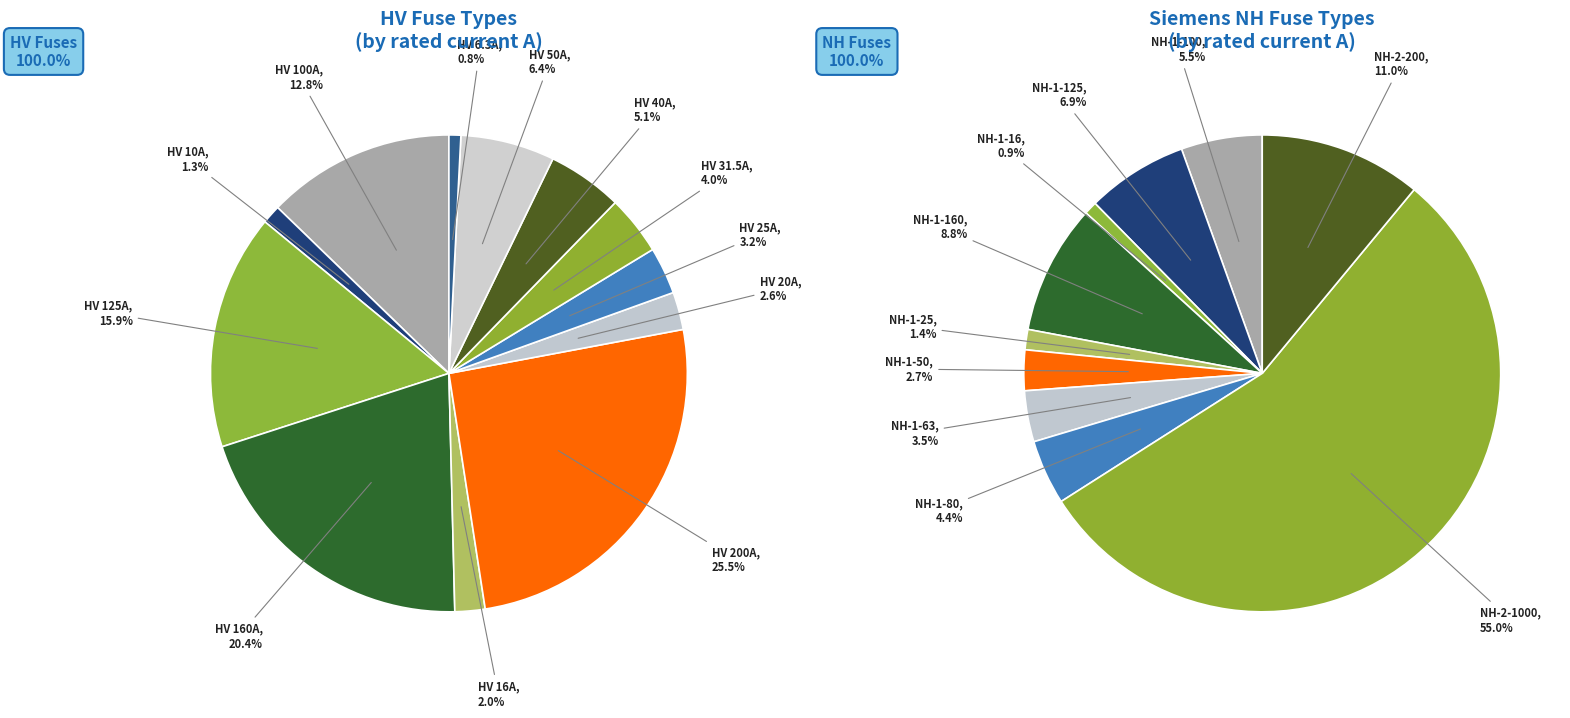

Rank the categories by value from lowest to highest.

HV 6.3A, HV 10A, HV 16A, HV 20A, HV 25A, HV 31.5A, HV 40A, HV 50A, HV 100A, HV 125A, HV 160A, HV 200A